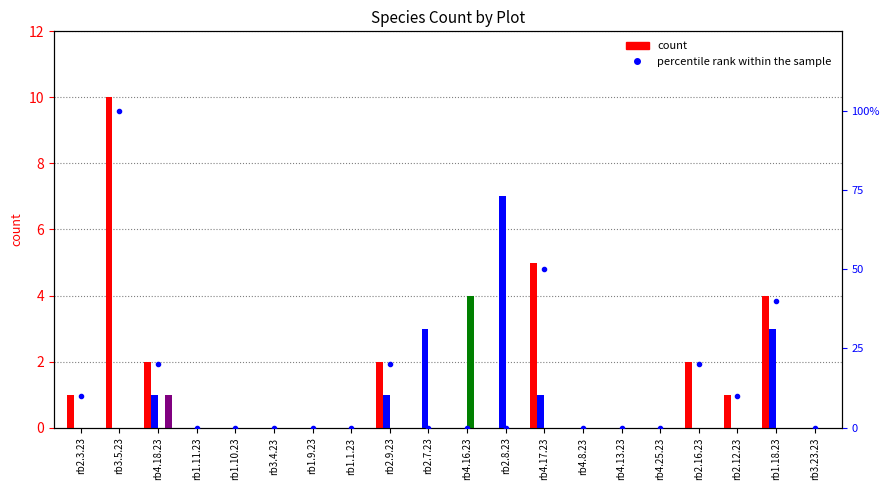

Which series has the largest total across all categories?

percentile rank within the sample